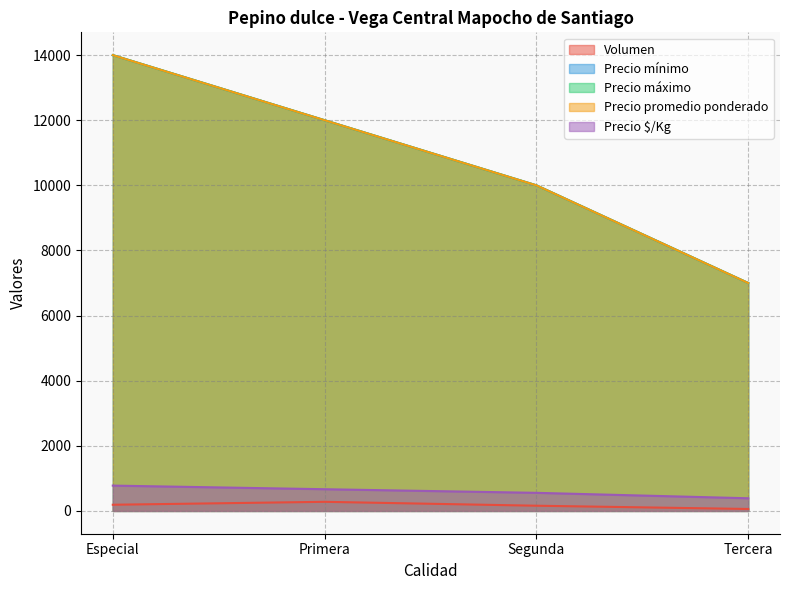

The value of Precio máximo at Tercera is 4807. True or false?

False